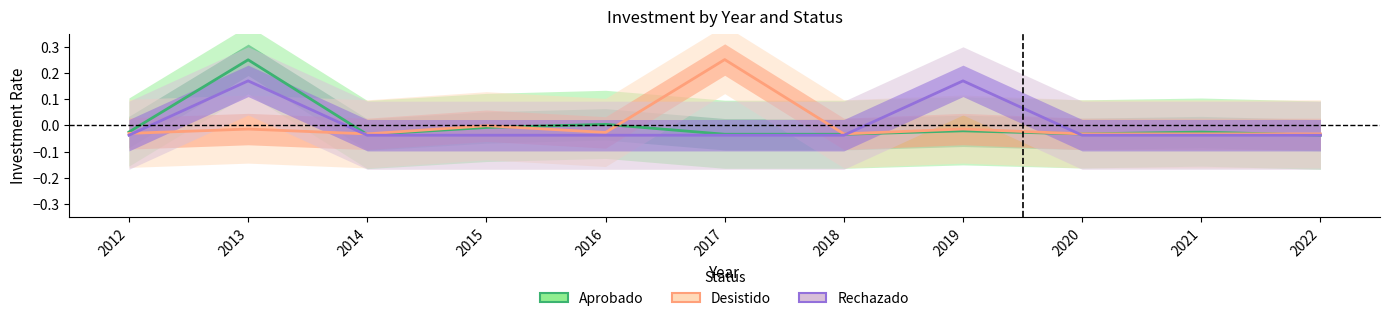

Where is Desistido nearest to the value 0?

2015